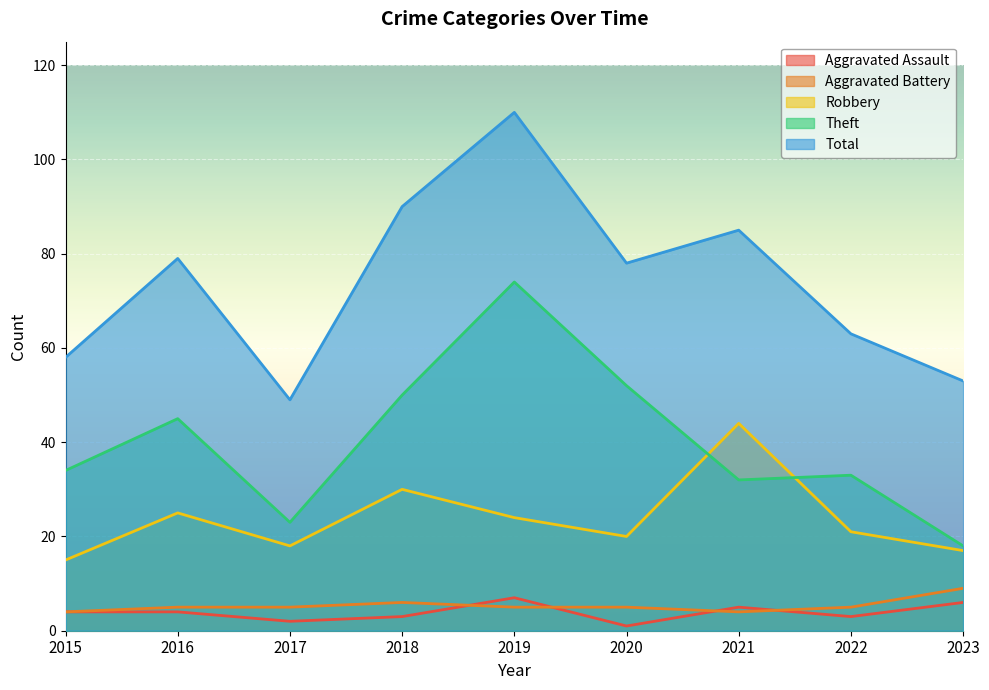

What is the value of the Theft point at the 5th from the left?

74